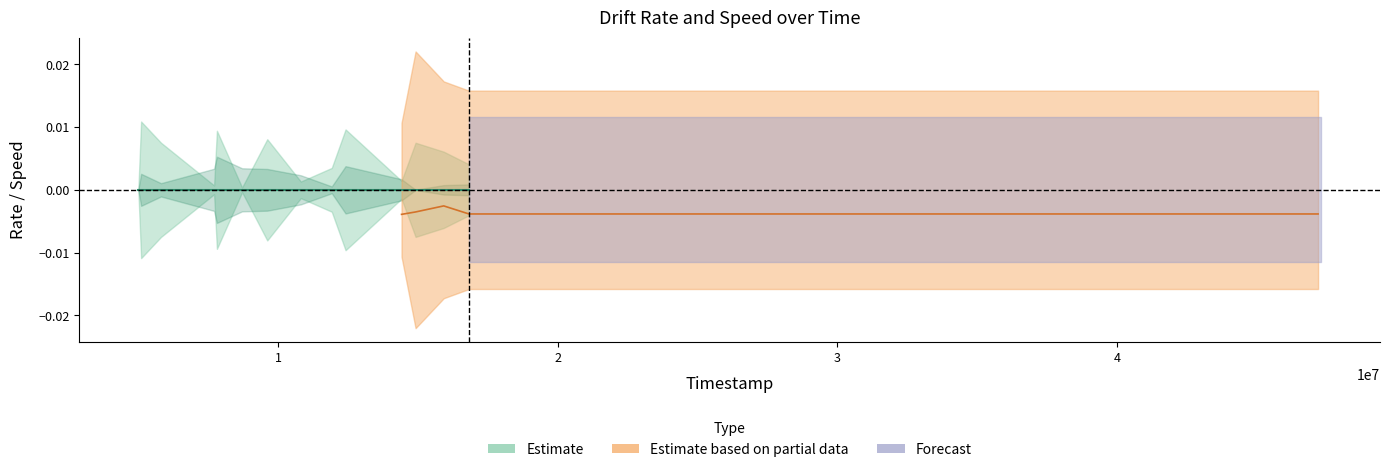

The value of blocked at 5002000 is 0.6. True or false?

False